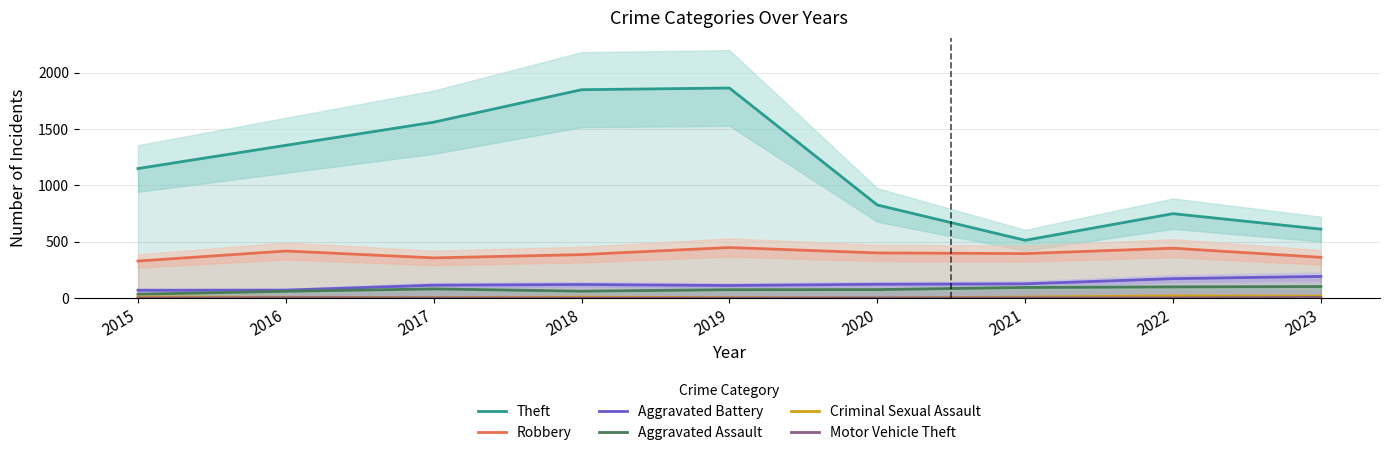

Reading left to right, what are all the values shown in this chart?

Theft: 1149	1355	1560	1848	1863	826	513	749	612
Robbery: 329	418	357	386	449	401	395	443	362
Aggravated Battery: 70	71	115	121	112	123	127	173	193
Aggravated Assault: 35	61	82	62	75	76	95	100	103
Criminal Sexual Assault: 11	8	5	9	5	2	10	20	17
Motor Vehicle Theft: 1	4	2	1	1	2	2	2	6